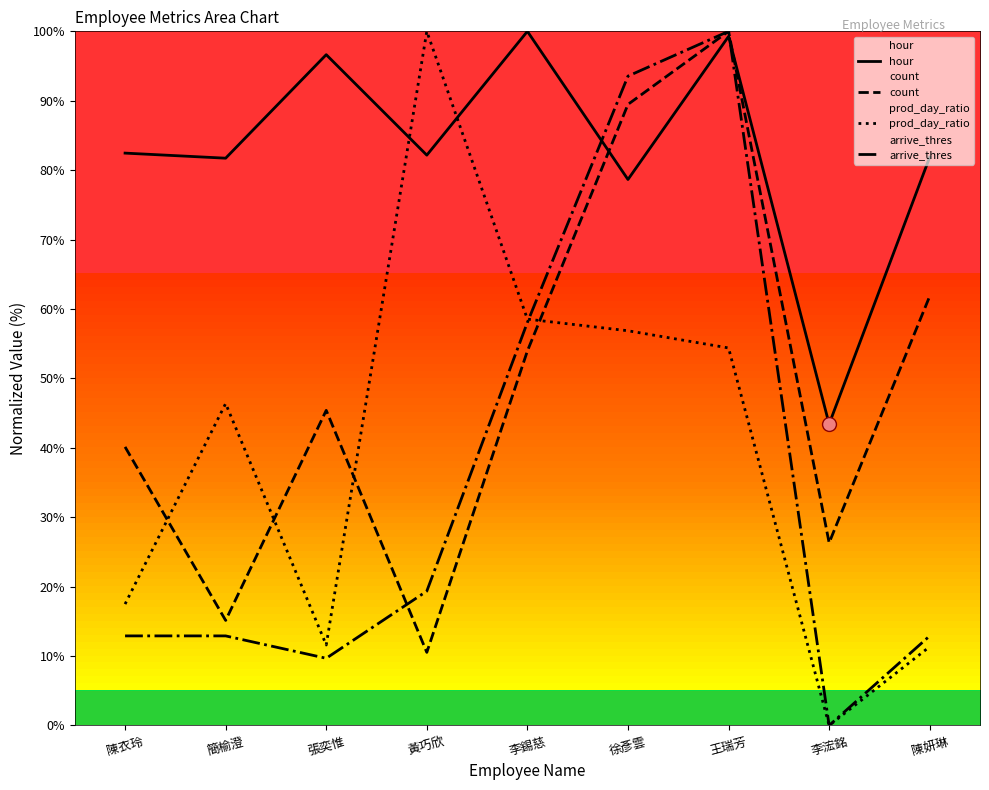

At which category is the sum across all series the highest?

王瑞芳